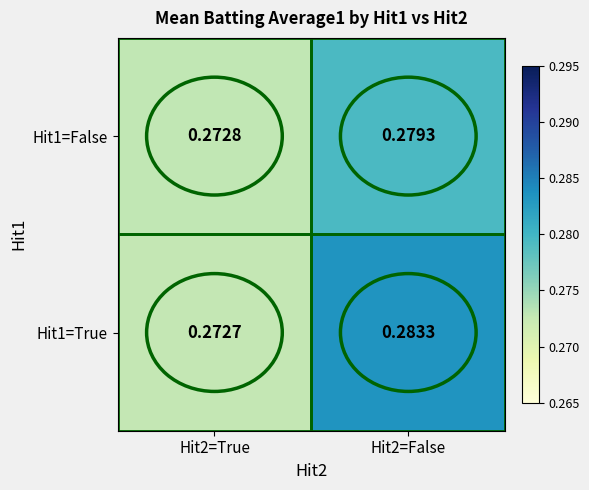

At Hit2=True, list the series in order from largest to smallest.

Hit1=False, Hit1=True